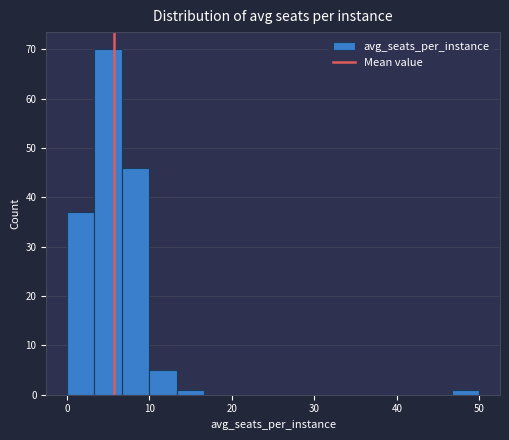

Read against the x-axis, roughly where is the centre of the tallest bar?

5